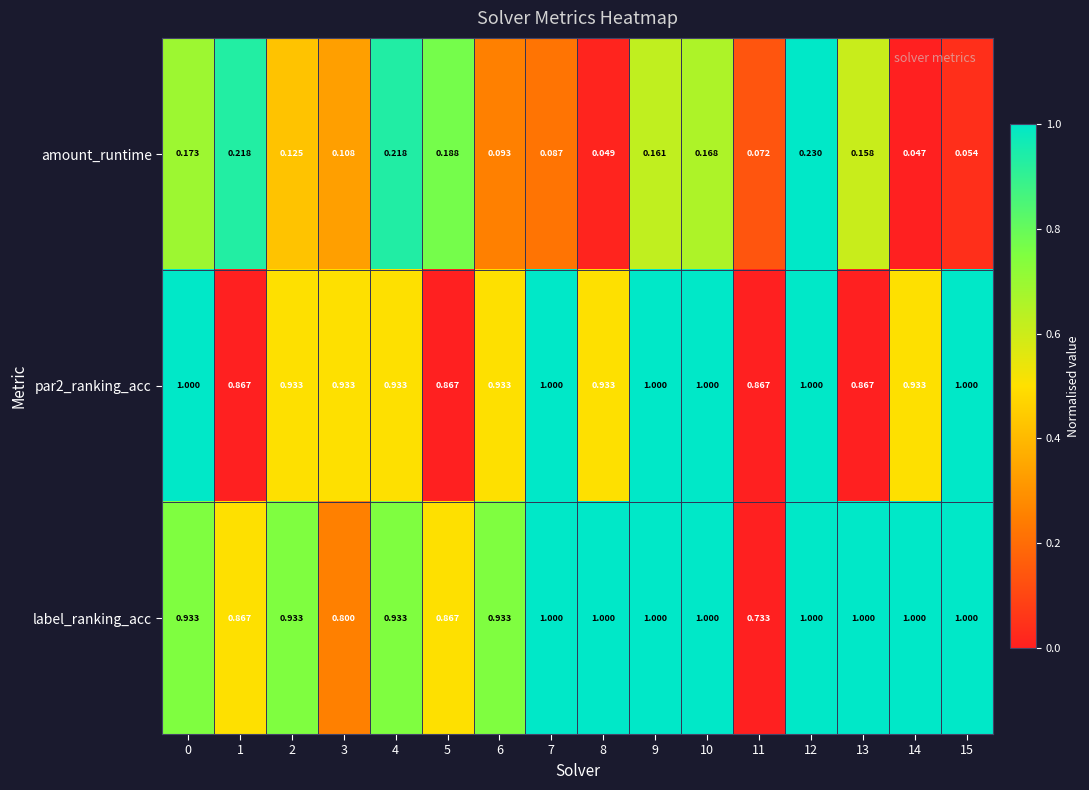

Which series has the widest spread of values?

label_ranking_acc